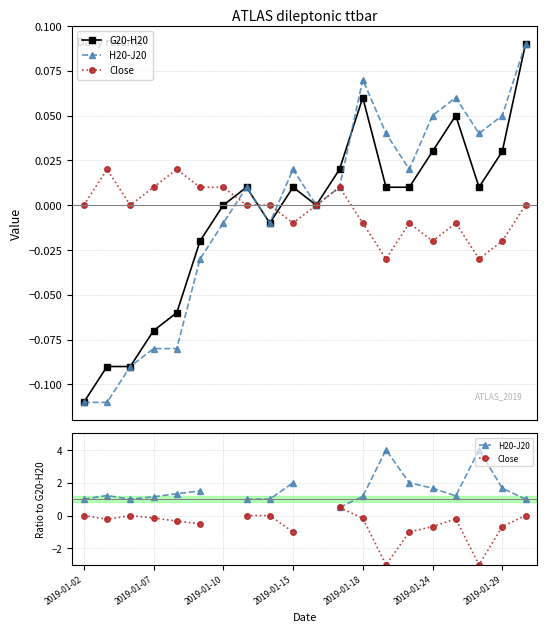

At which category is the sum across all series the highest?

19